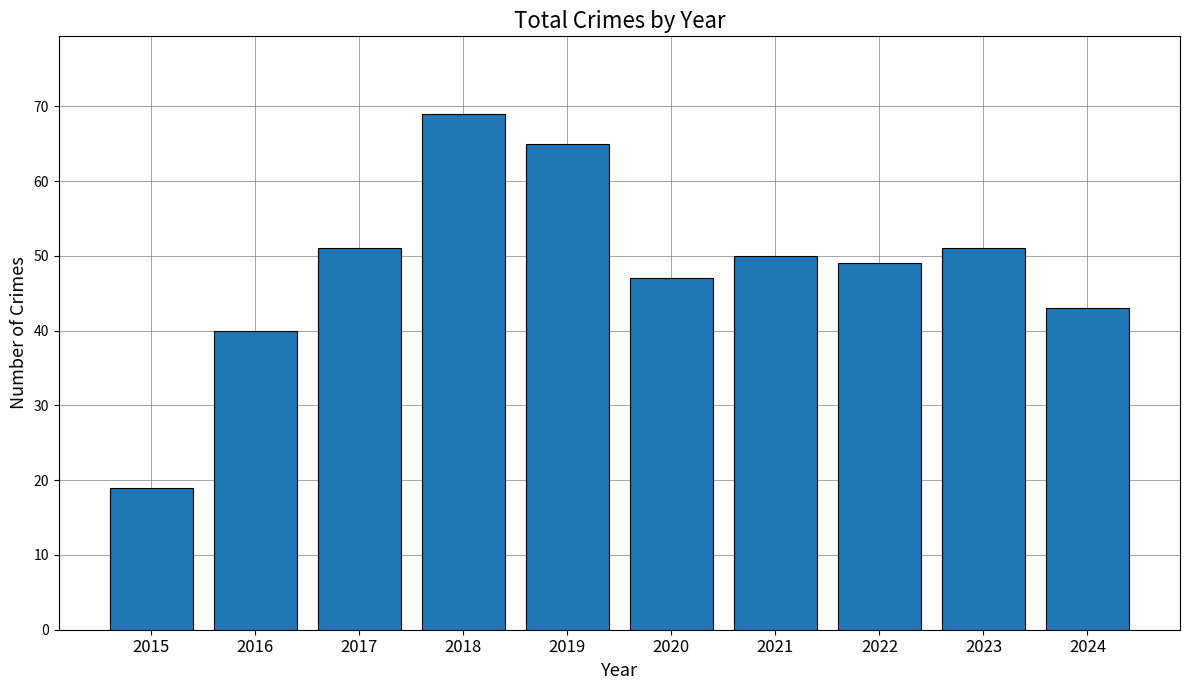

How many data points are less than 50?

5